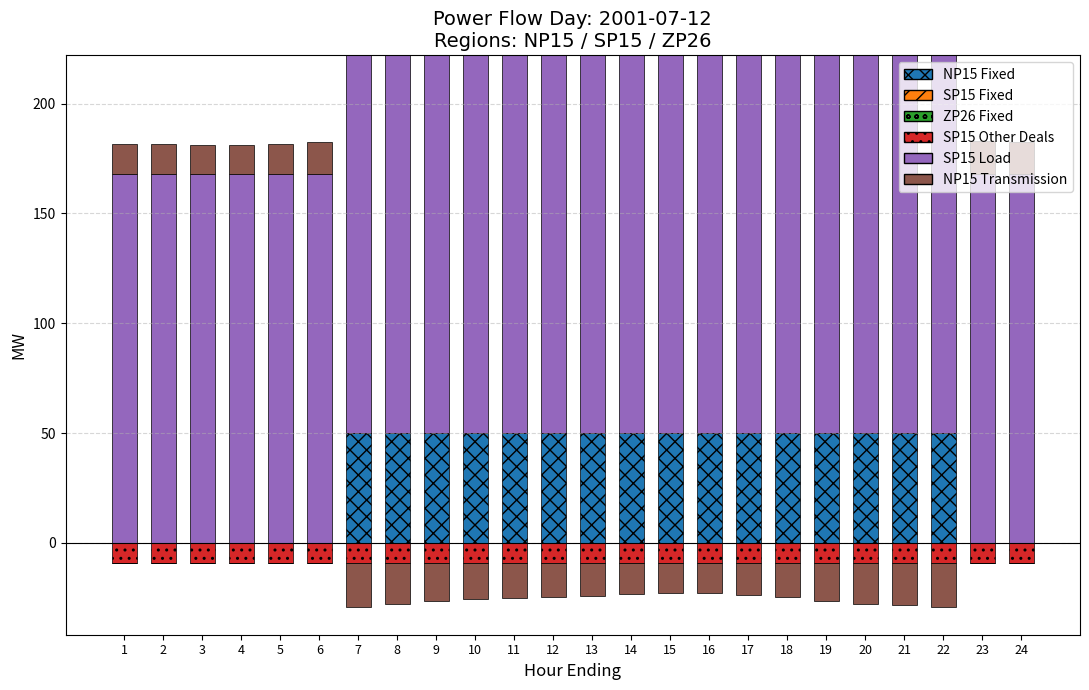

Count the number of categories in the chart.

24